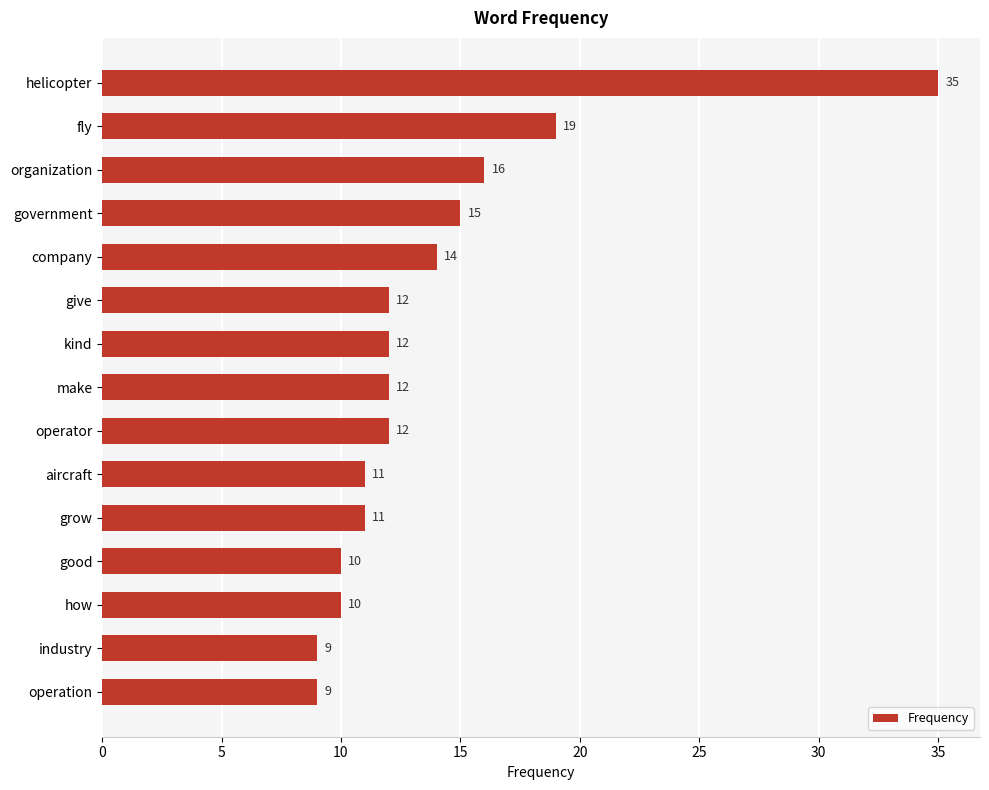

What is the difference between the maximum and second lowest values?

26